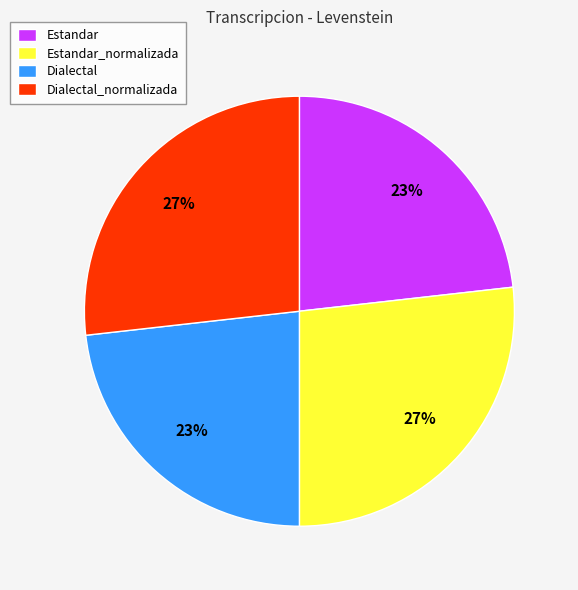

To the nearest percent, what is the average slice percentage?

25%